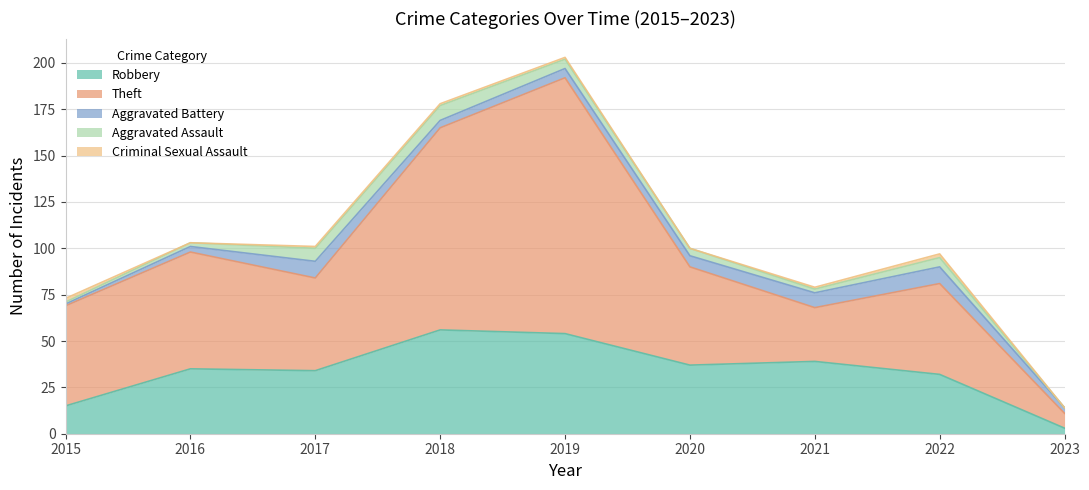

What are all the series names shown in the legend?

Robbery, Theft, Aggravated Battery, Aggravated Assault, Criminal Sexual Assault